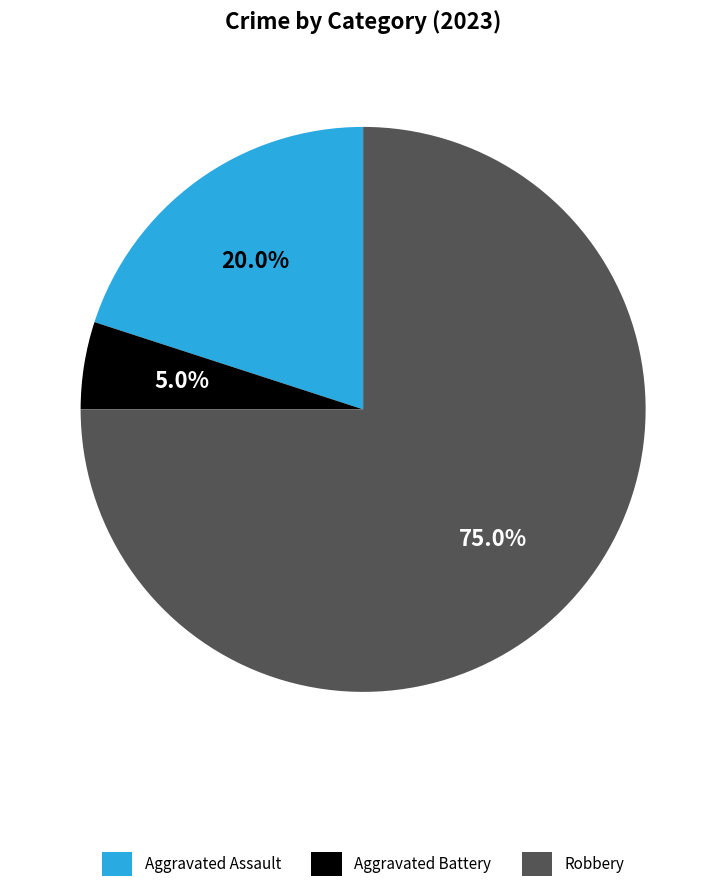

True or false: Aggravated Assault accounts for 15% of the total.

False